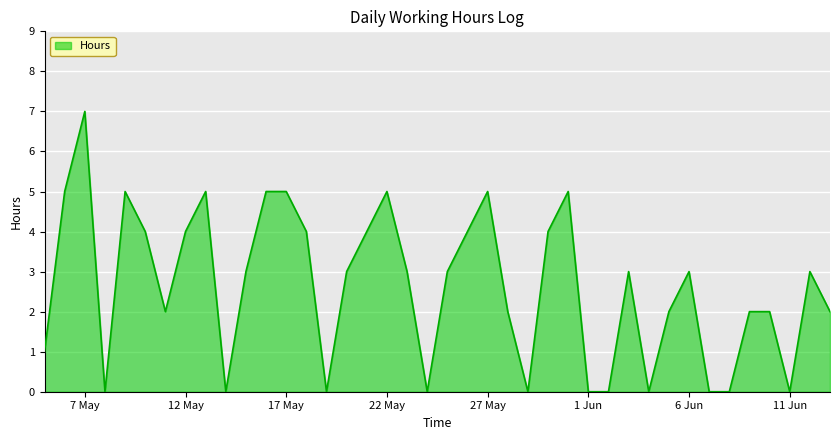

How many lines are shown in the chart?

1